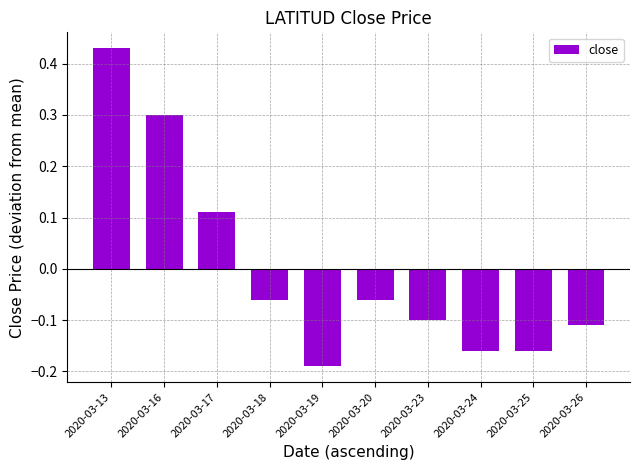

Is it true that the value at 2020-03-19 is -0.1?

False